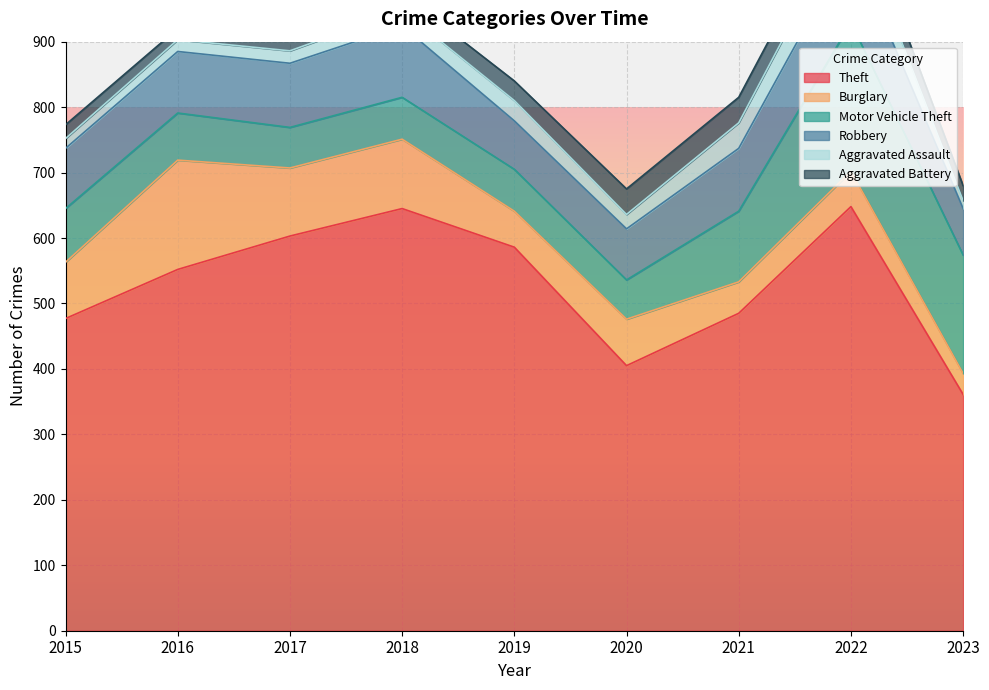

True or false: Motor Vehicle Theft and Aggravated Battery intersect in this chart.

False